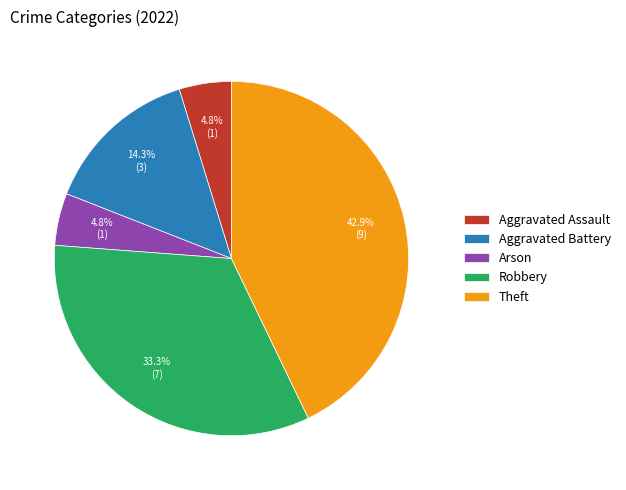

What is the ratio of the value at Arson to the value at Aggravated Battery?

0.3